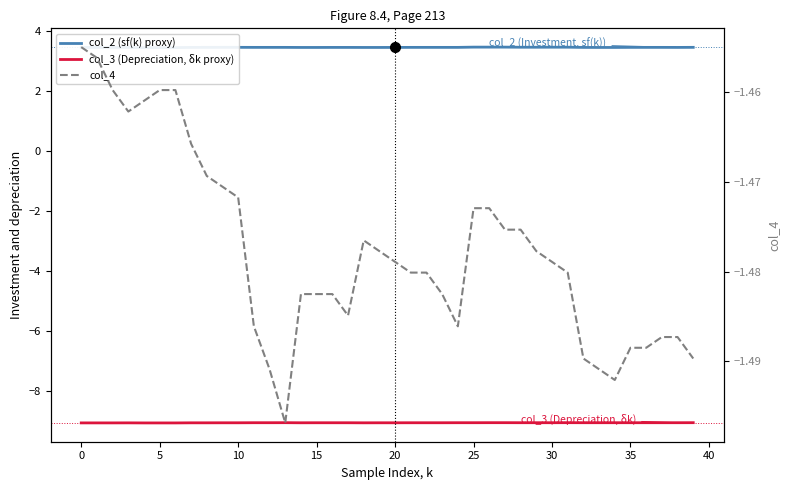

Between 34 and 22, which is larger?

22